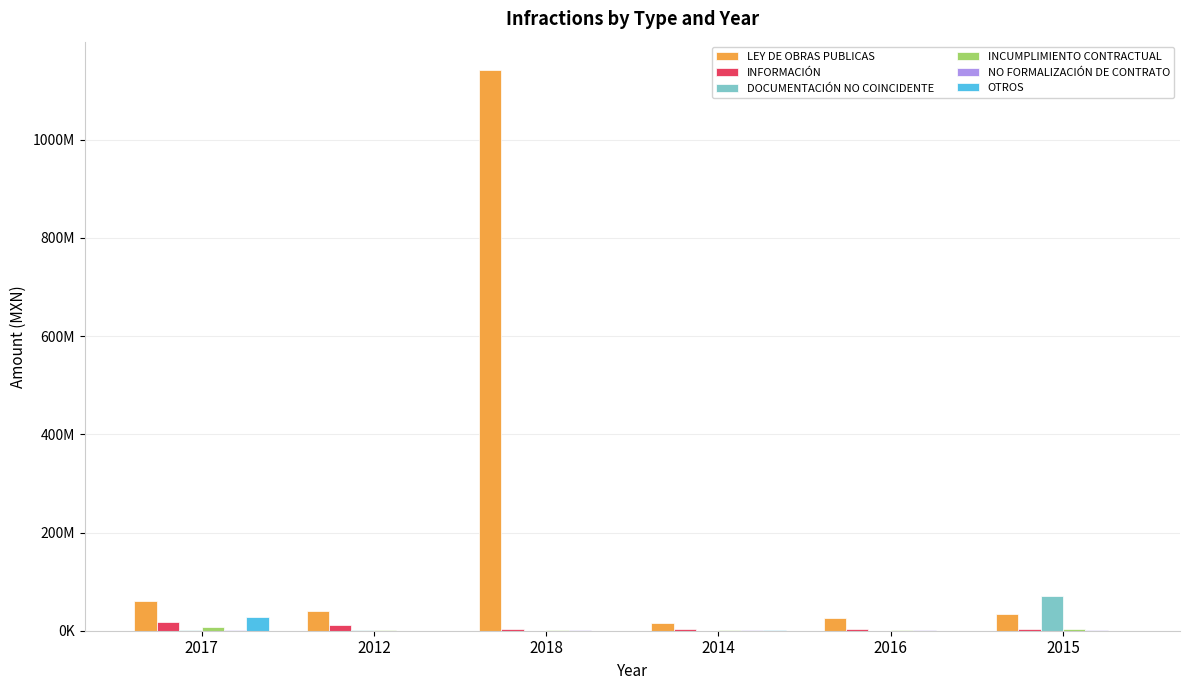

Are the bars grouped side by side (vs. stacked)?

Yes